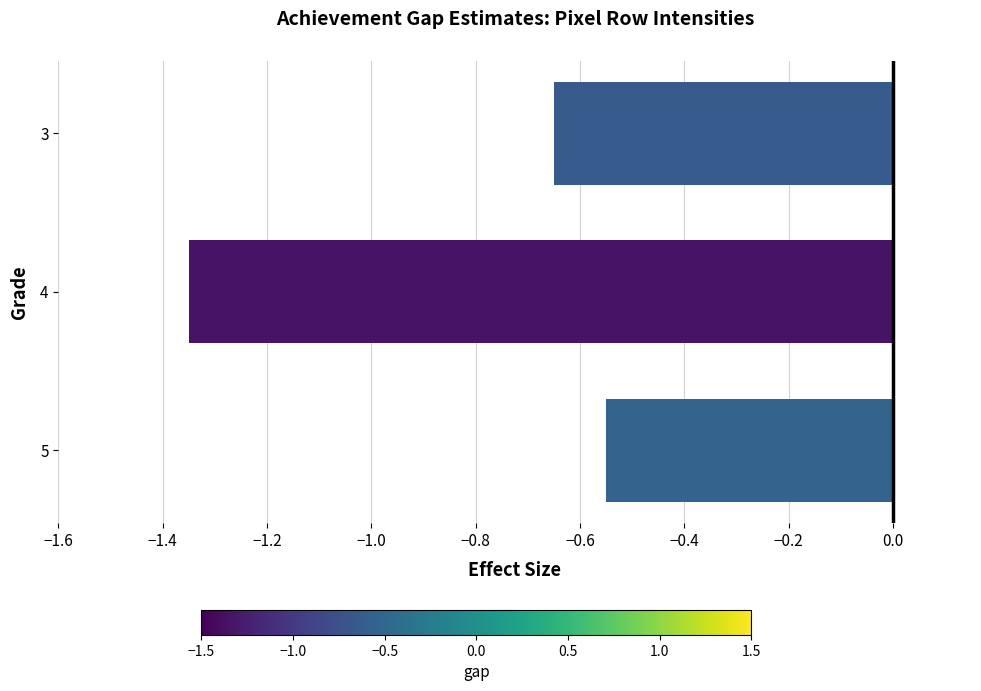

What is the difference between the maximum and minimum values?

0.8